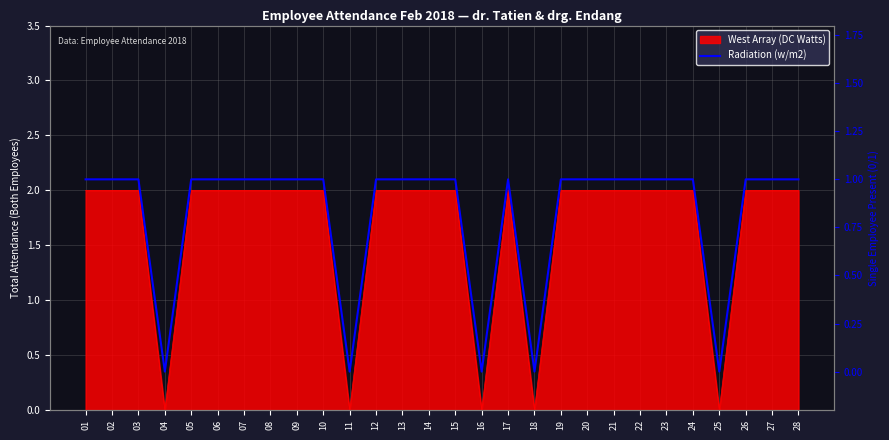

Does the chart display data point markers on the line(s)?

No